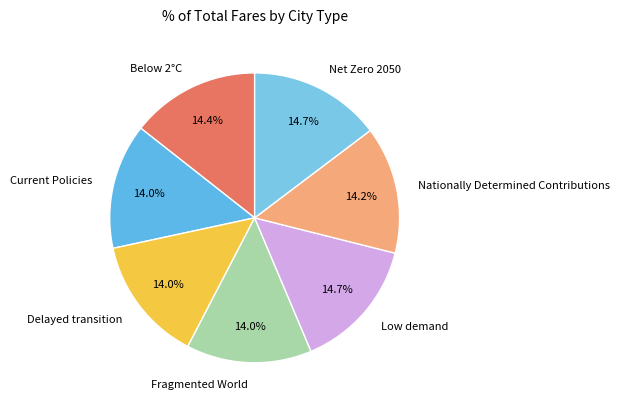

The Low demand slice represents 22% of the pie. True or false?

False